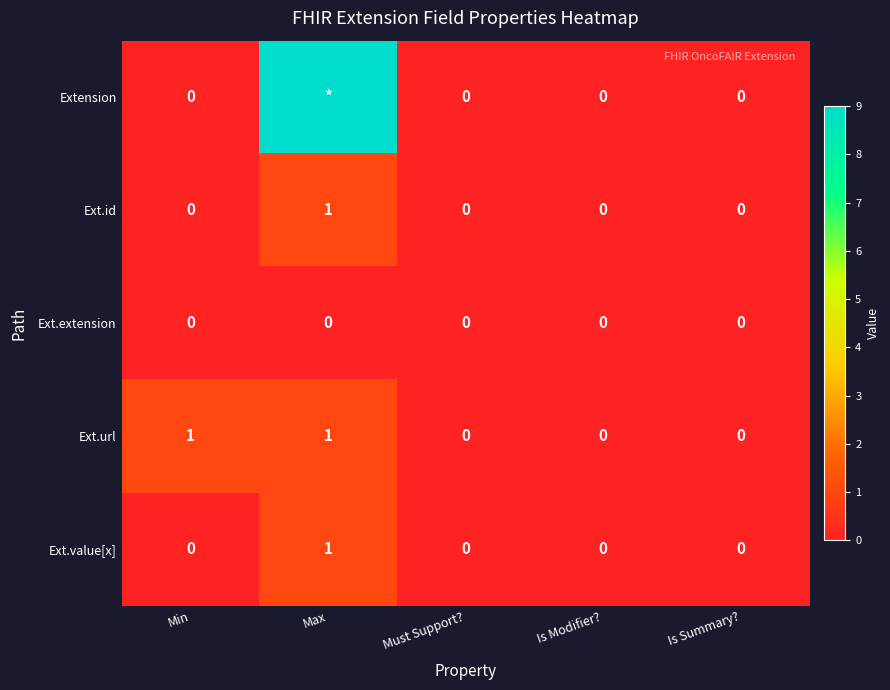

Which series changed the most between Min and Is Modifier??

Ext.url